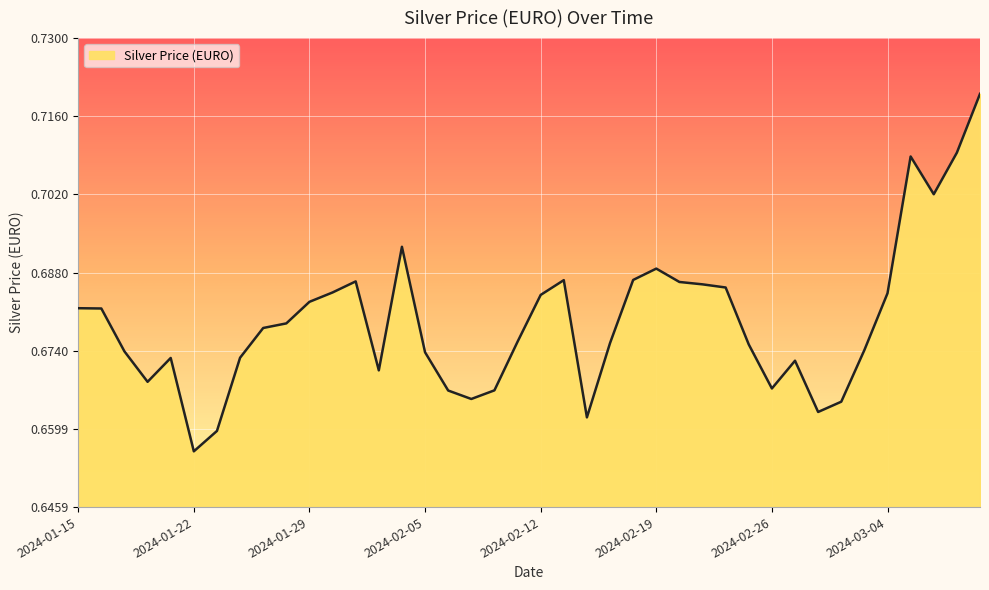

How many distinct data groups are displayed?

1